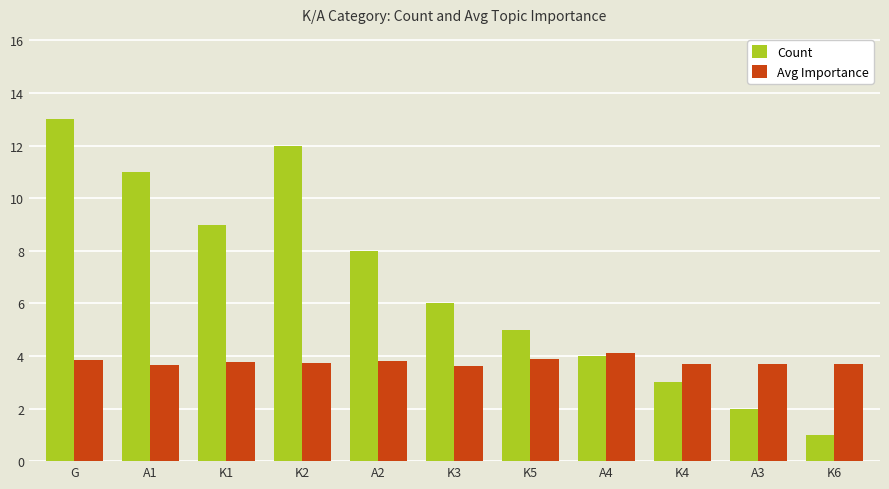

Is it true that Avg Importance equals 3.7 at K2?

True